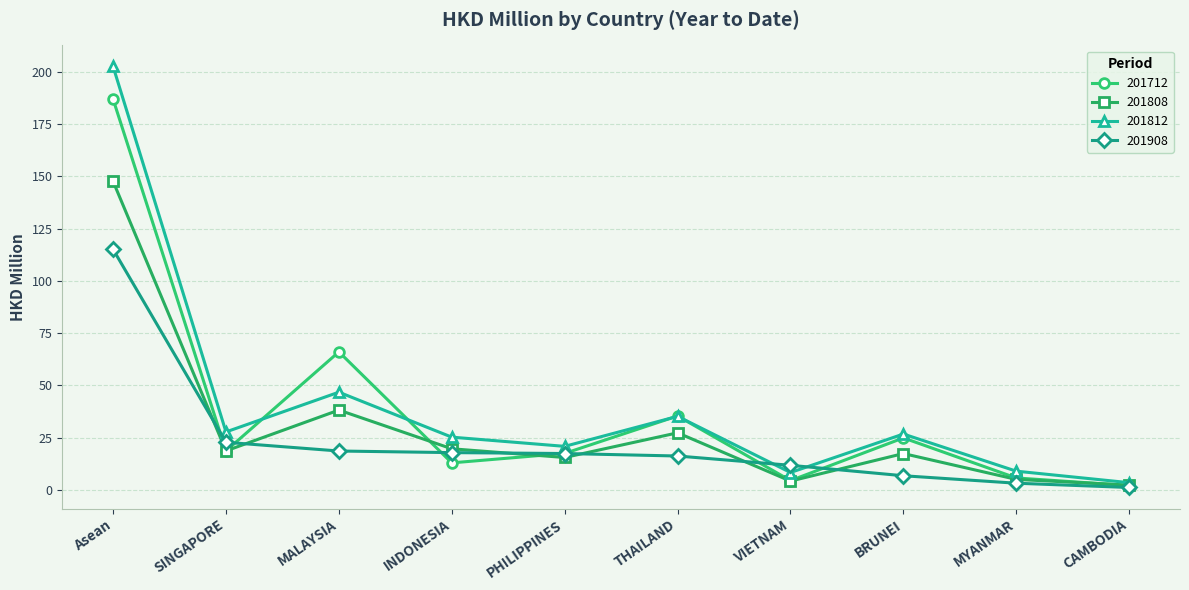

Which series has the largest total across all categories?

201812